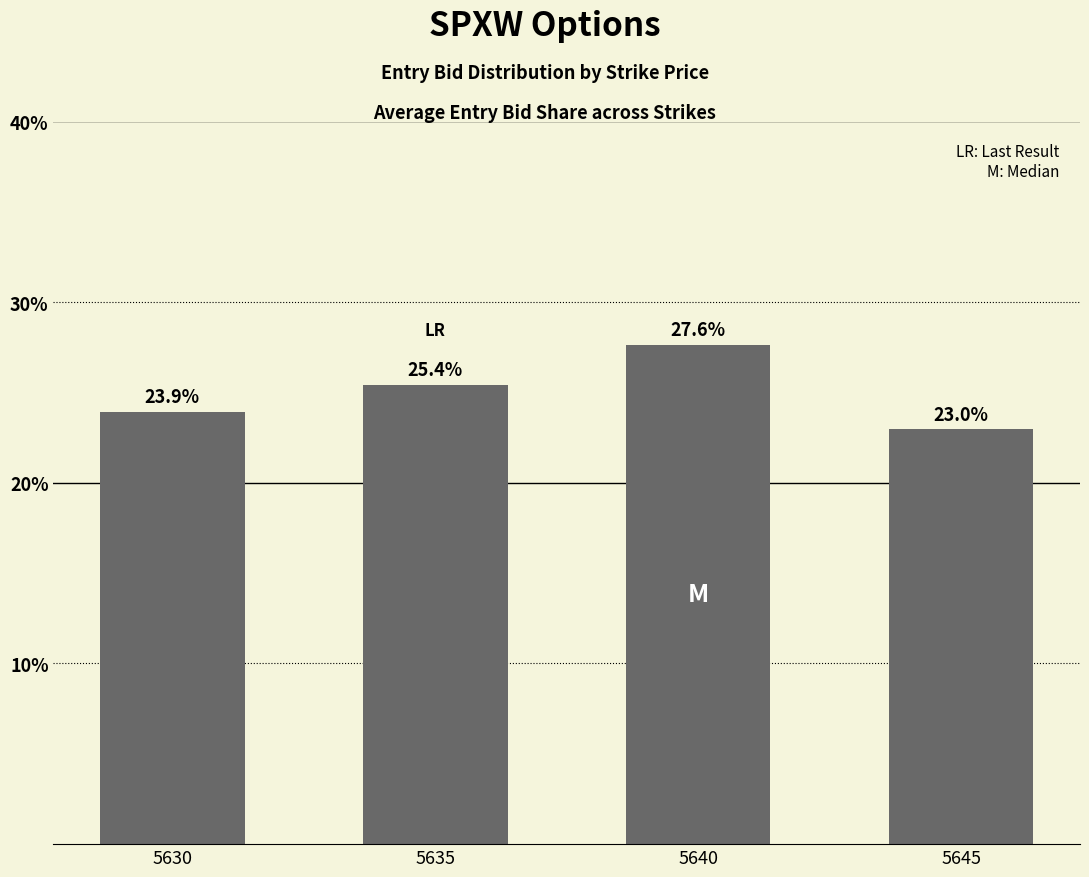

Reading right to left, transcribe all the data shown in this chart.

23.0	27.6	25.4	23.9